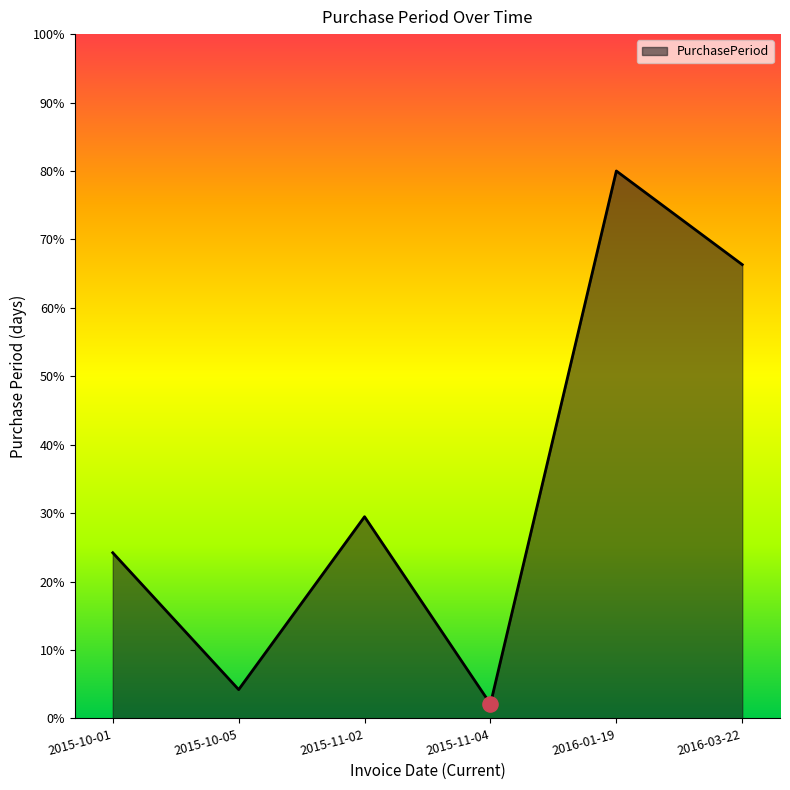

What is the change in value from 2015-10-01 to 2015-11-02?

+5.3